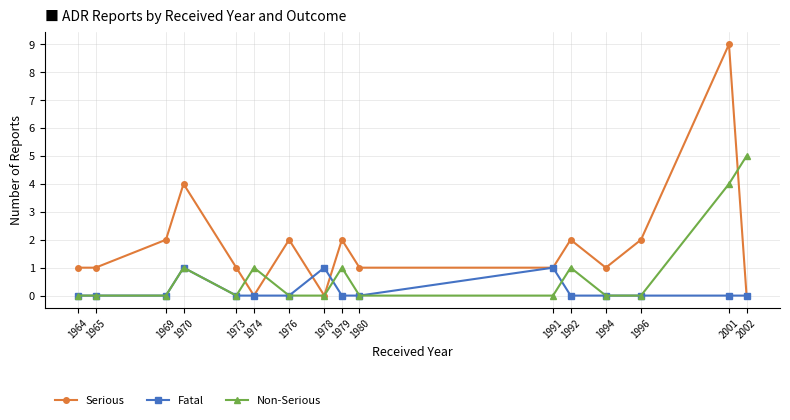

What is the average value of the Serious series?

2